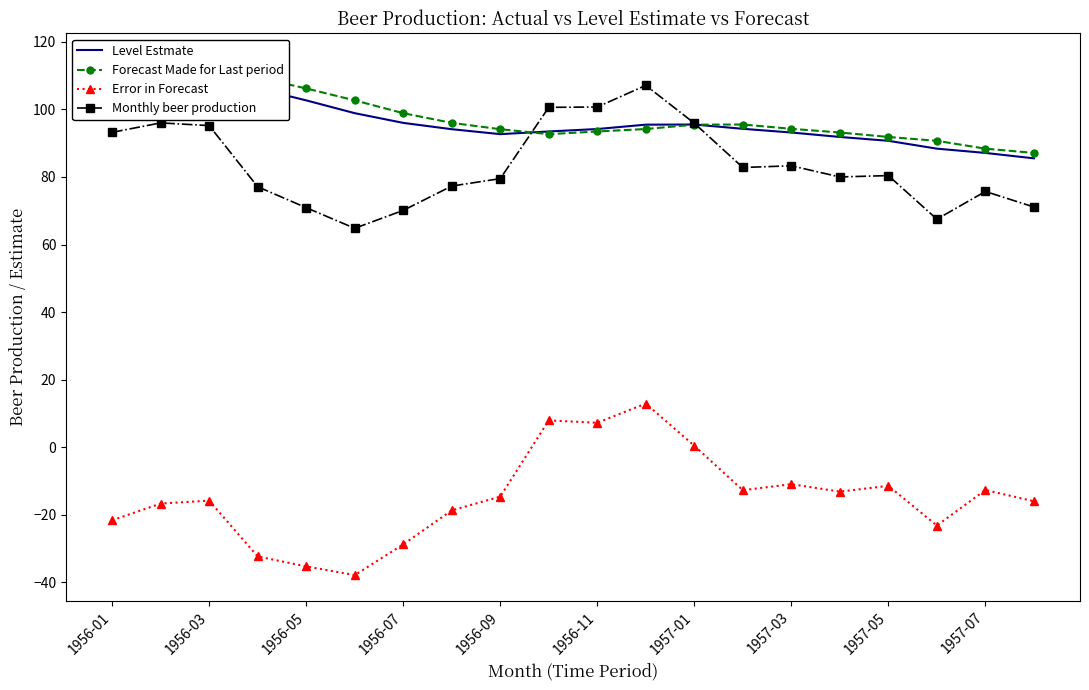

Is this an area chart (filled region under the line)?

No